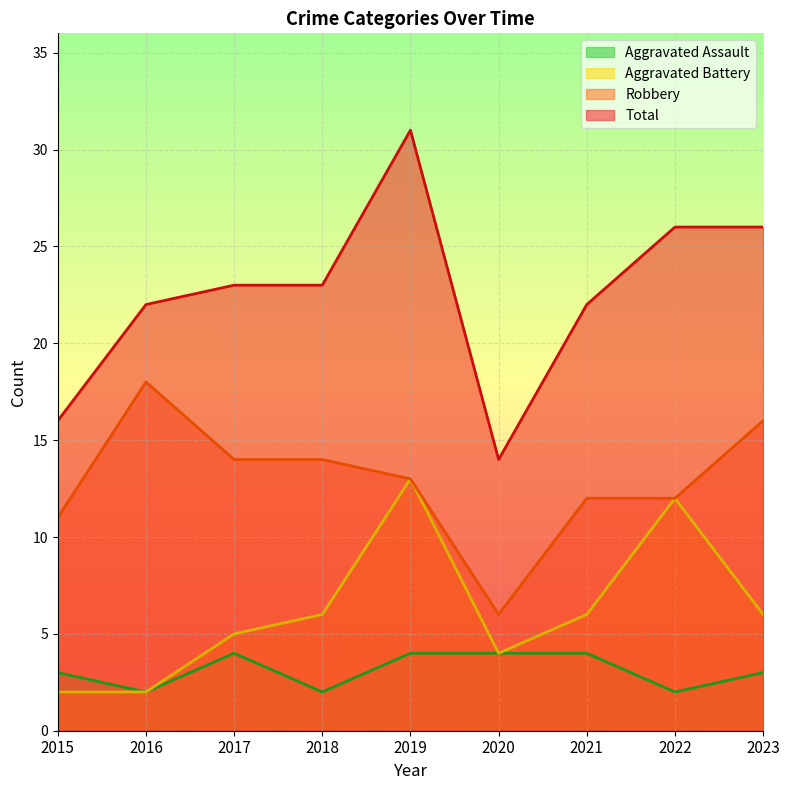

What is the sum of the Aggravated Assault values at 2023 and 2019?

7